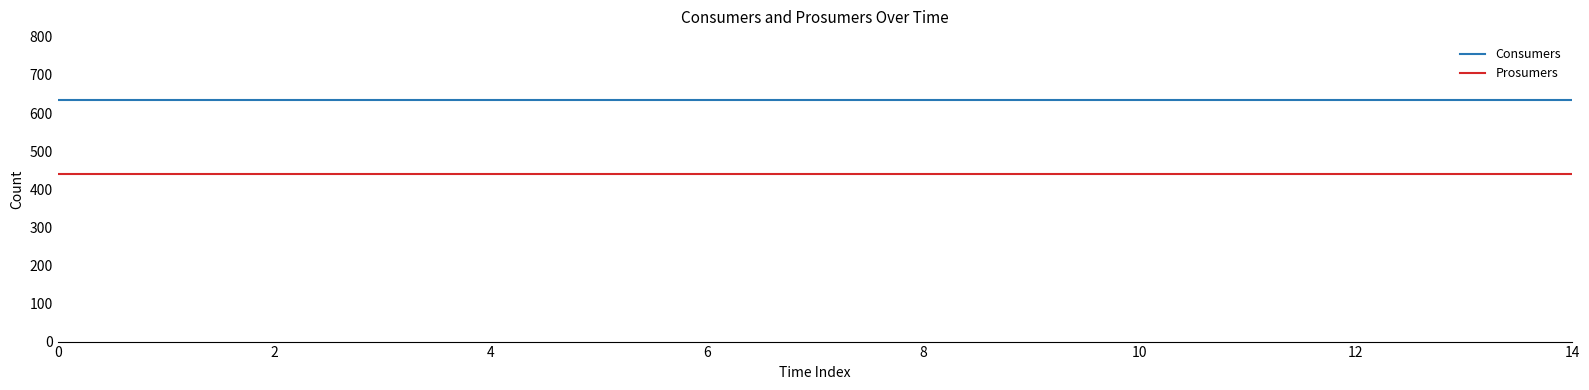

Rank the series by their average value, from highest to lowest.

Consumers, Prosumers